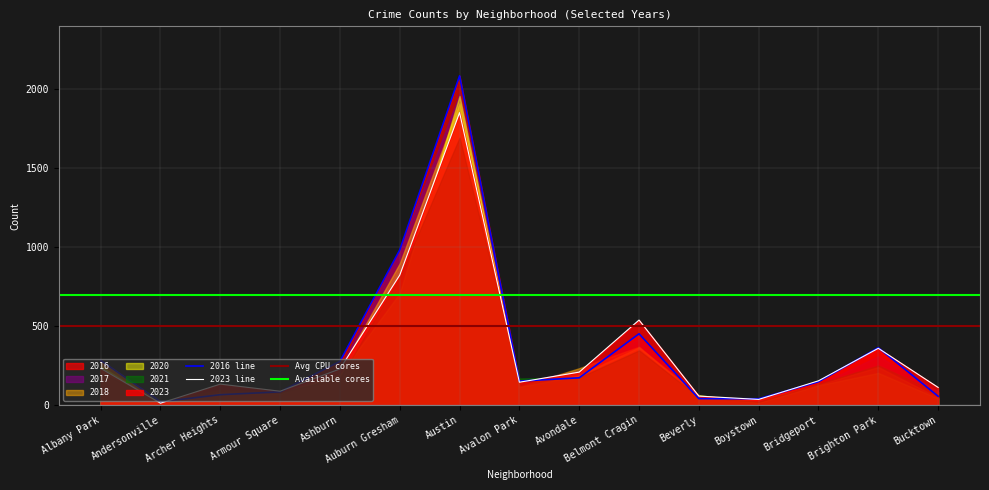

At which category does 2016 reach its first local valley?

Andersonville